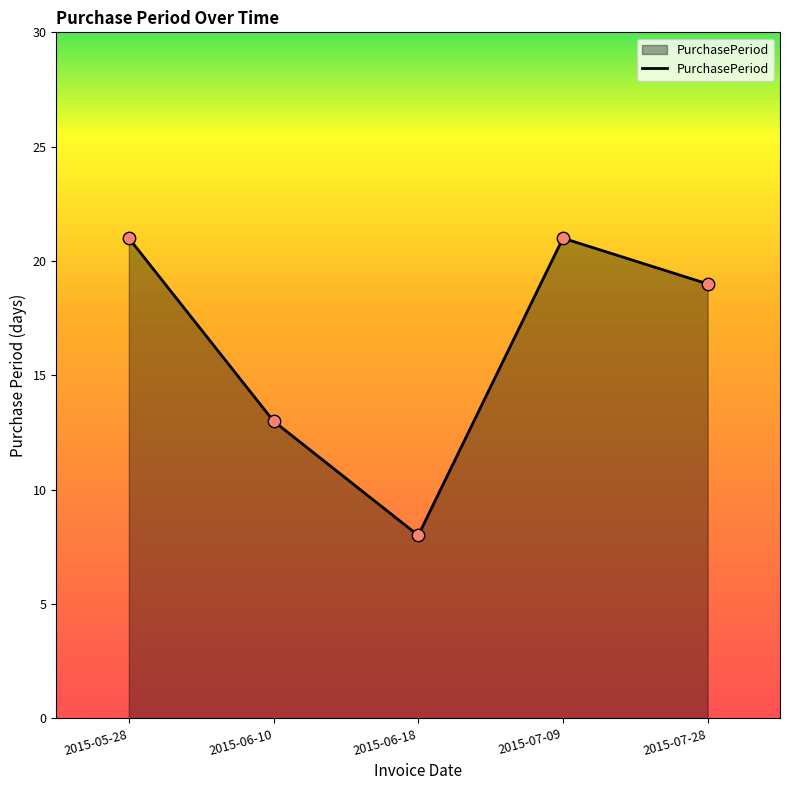

What is the change in value from 2015-06-10 to 2015-07-09?

+8